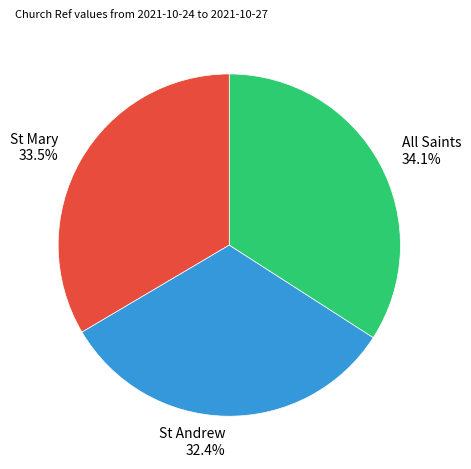

Is it true that All Saints is 34% of the pie?

True